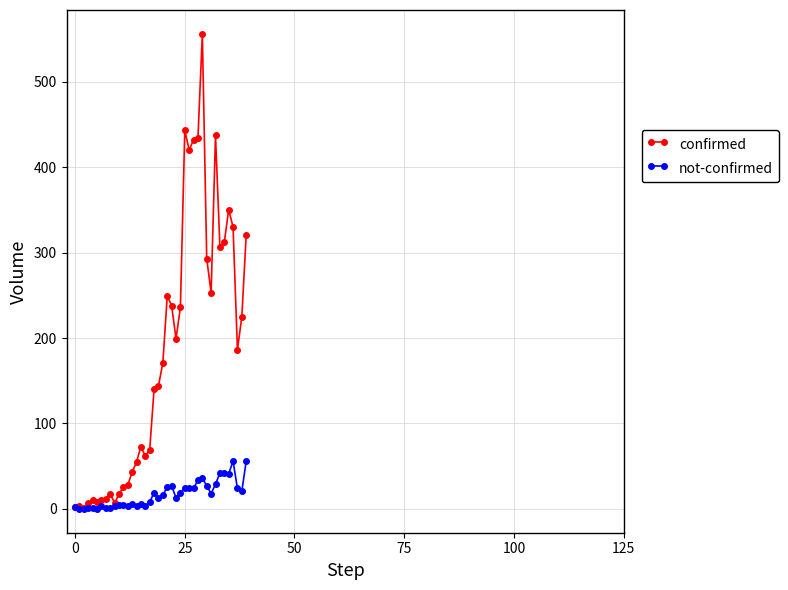

How many data points in not-confirmed are less than 16?

20